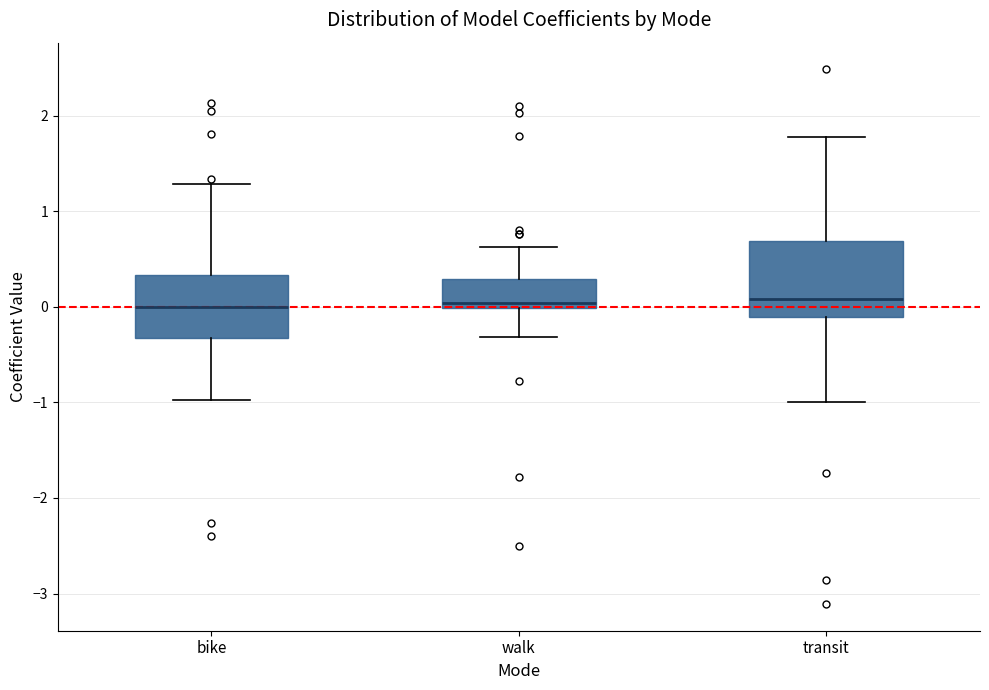

Which box is the tallest, from its lower edge to its upper edge?

transit